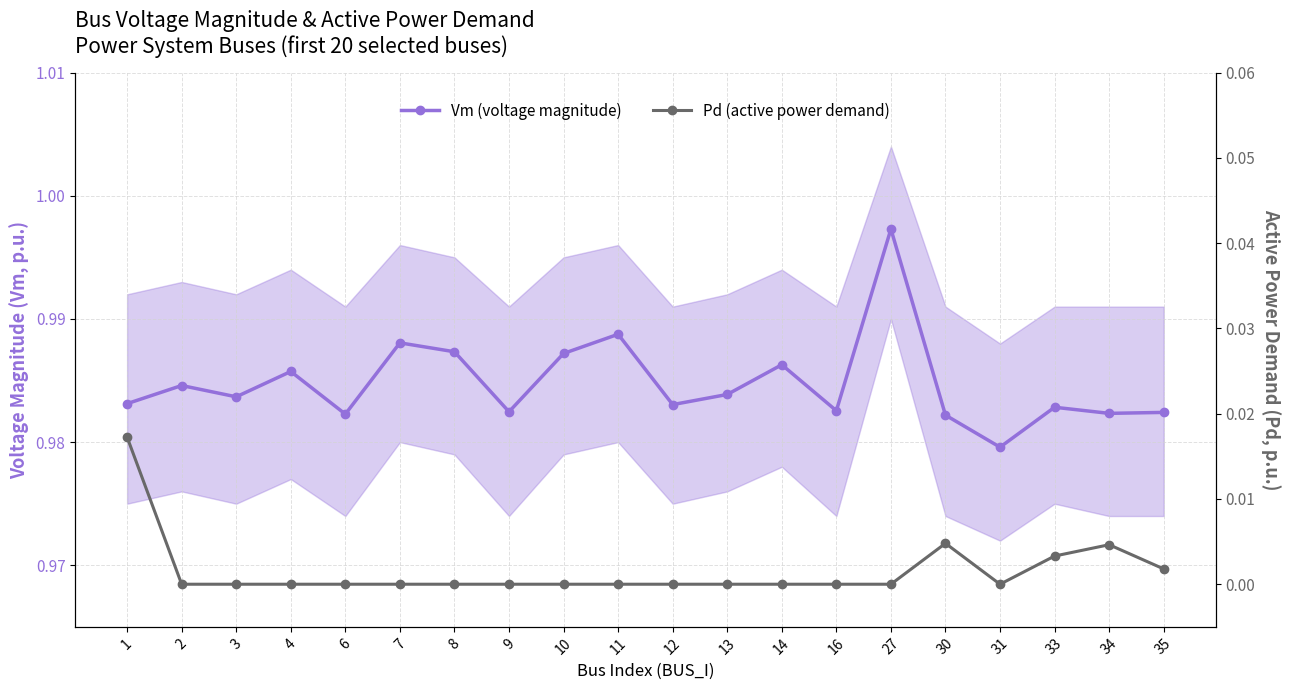

True or false: Vm (voltage magnitude) and Pd (active power demand) cross at least once.

False